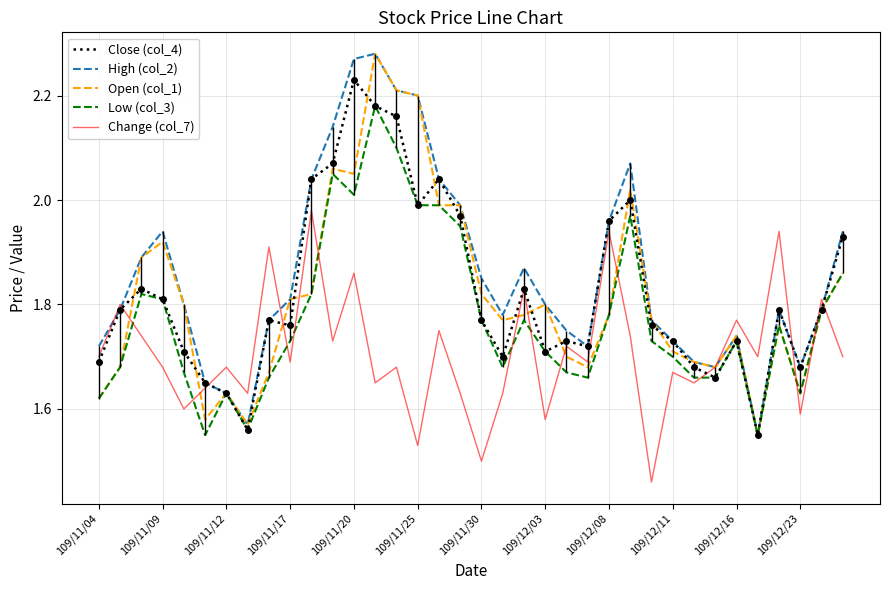

Which series ends up on top after the final intersection of Change (col_7) and Open (col_1)?

Open (col_1)